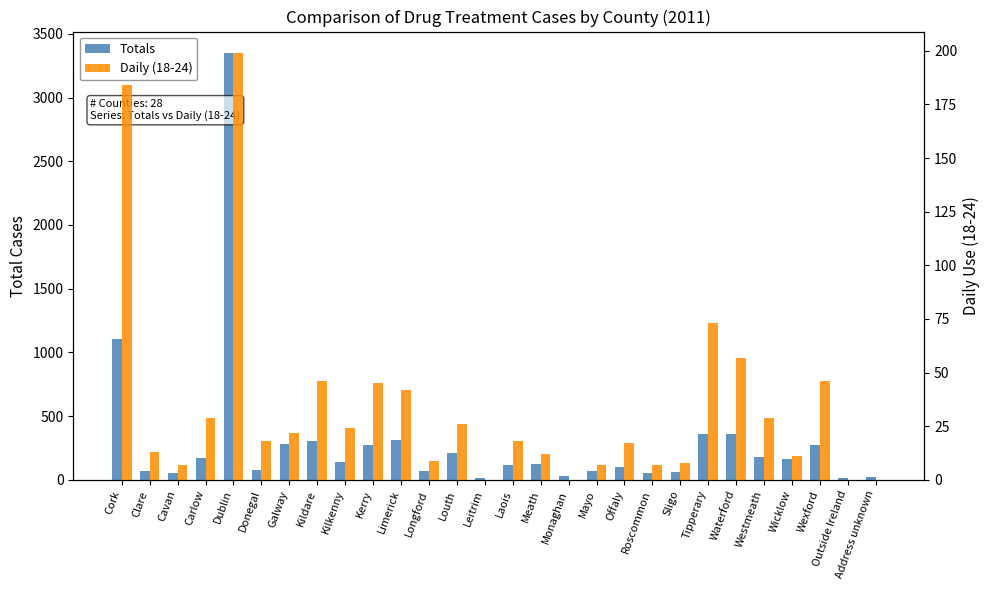

Reading right to left, what are all the values shown in this chart?

Totals: 20	11	272	164	180	358	363	61	57	101	70	33	124	120	12	210	66	312	277	139	301	284	79	3350	168	57	66	1106
Daily (18-24): 0	0	46	11	29	57	73	8	7	17	7	0	12	18	0	26	9	42	45	24	46	22	18	199	29	7	13	184